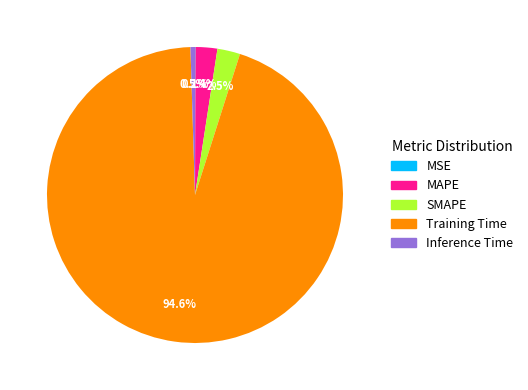

Is there any slice that represents more than half of the pie?

Yes